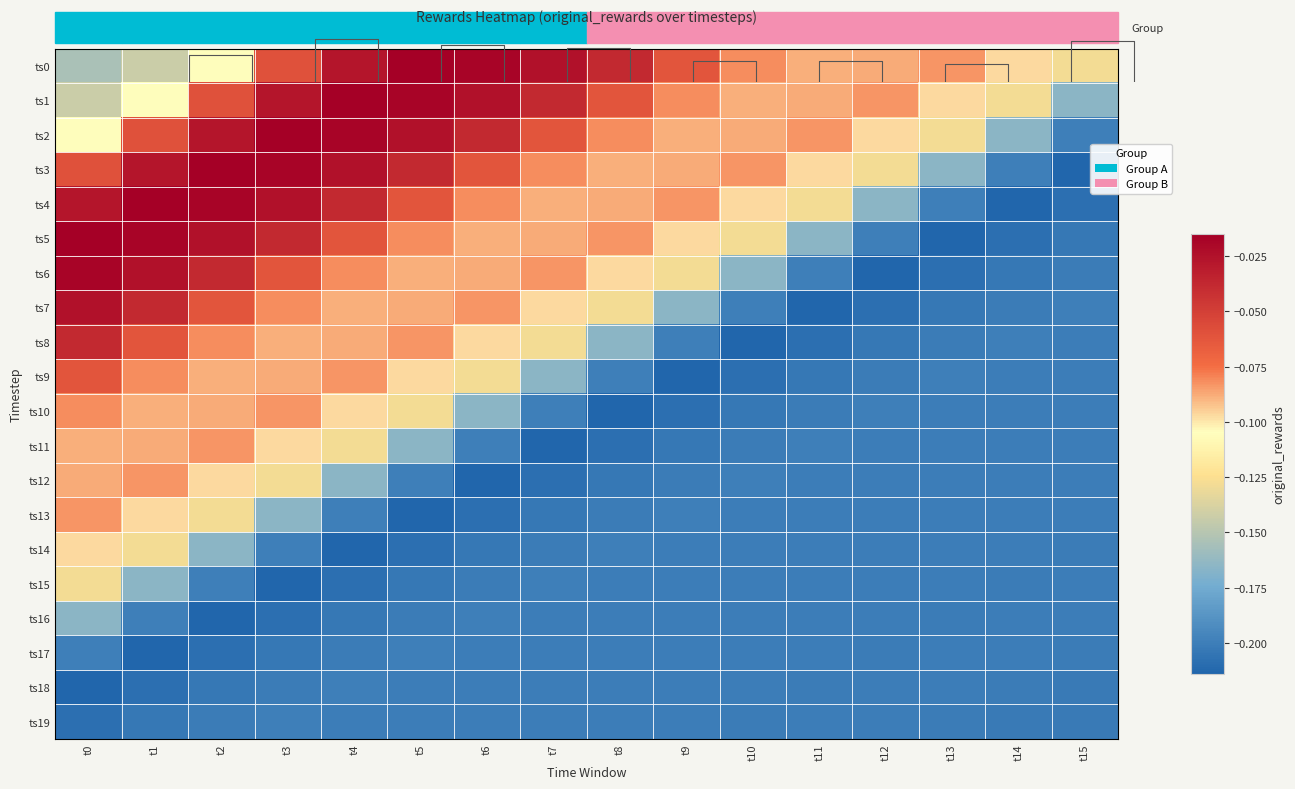

Which series has the largest range (max minus min)?

ts3